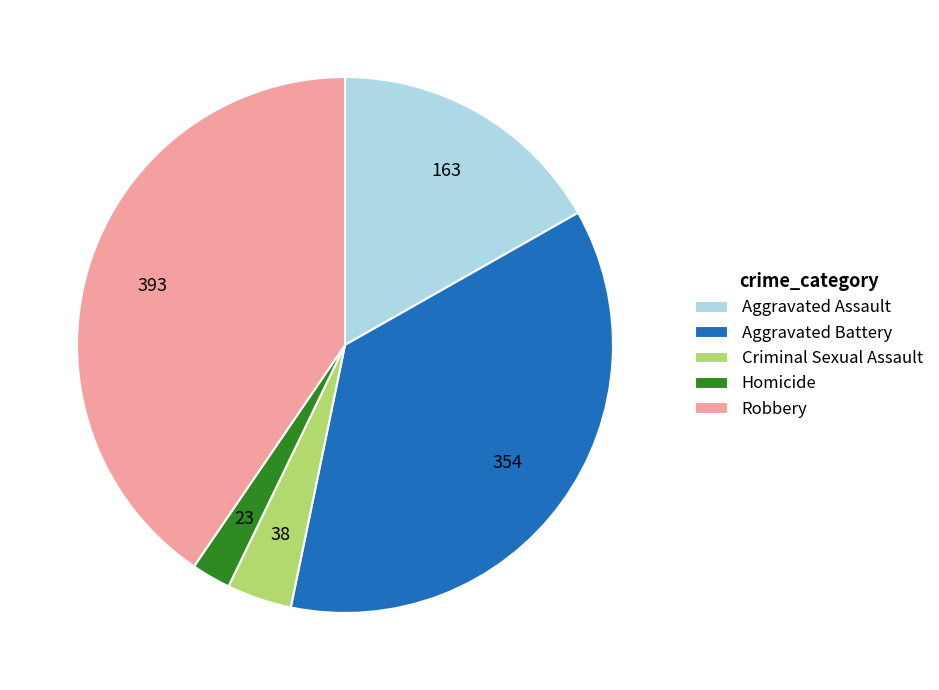

Count the number of slices in the pie.

5